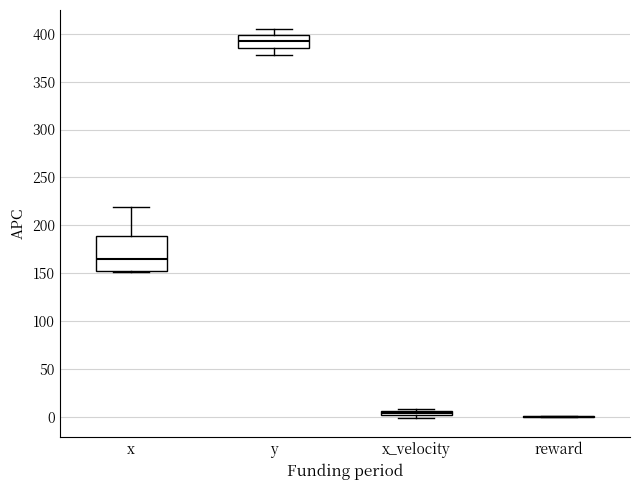

Where is the upper edge of the box for x on the y-axis? The values are not printed on the chart, so give them approximately, as read against the axis.

190